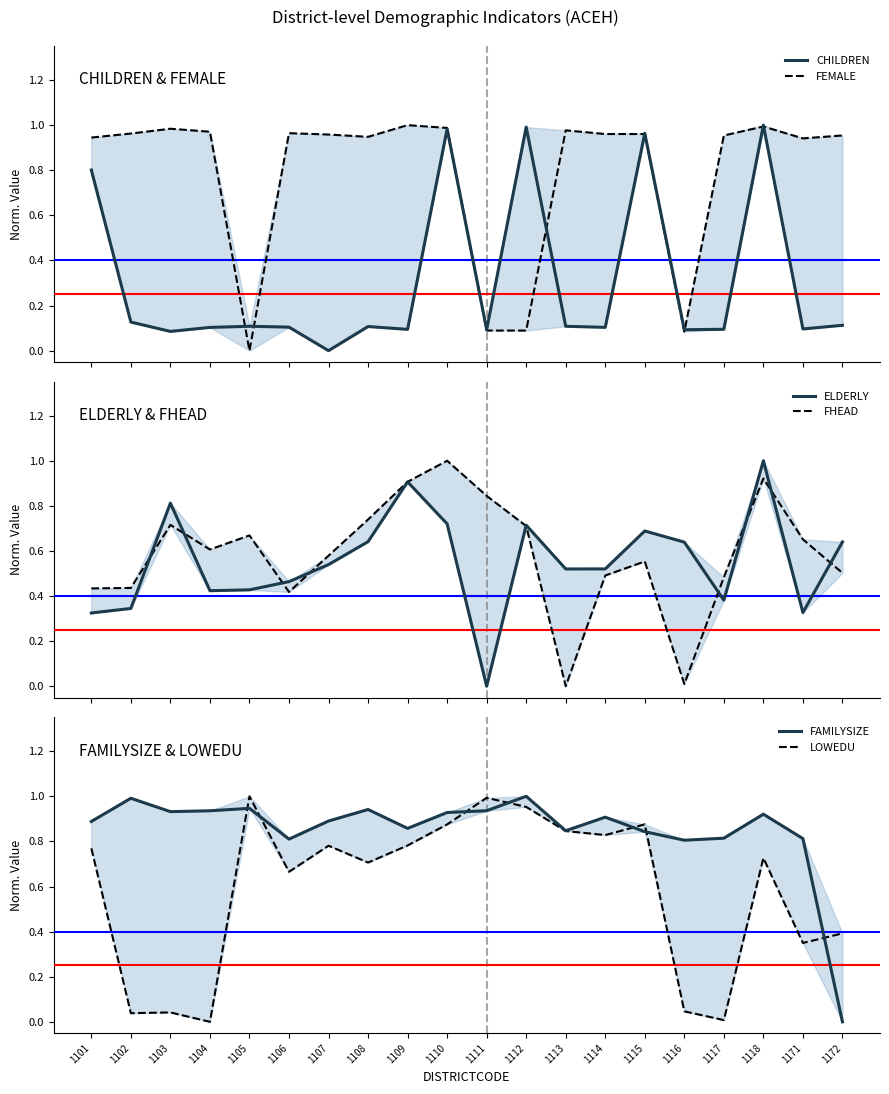

What is the greatest value displayed?

1.0